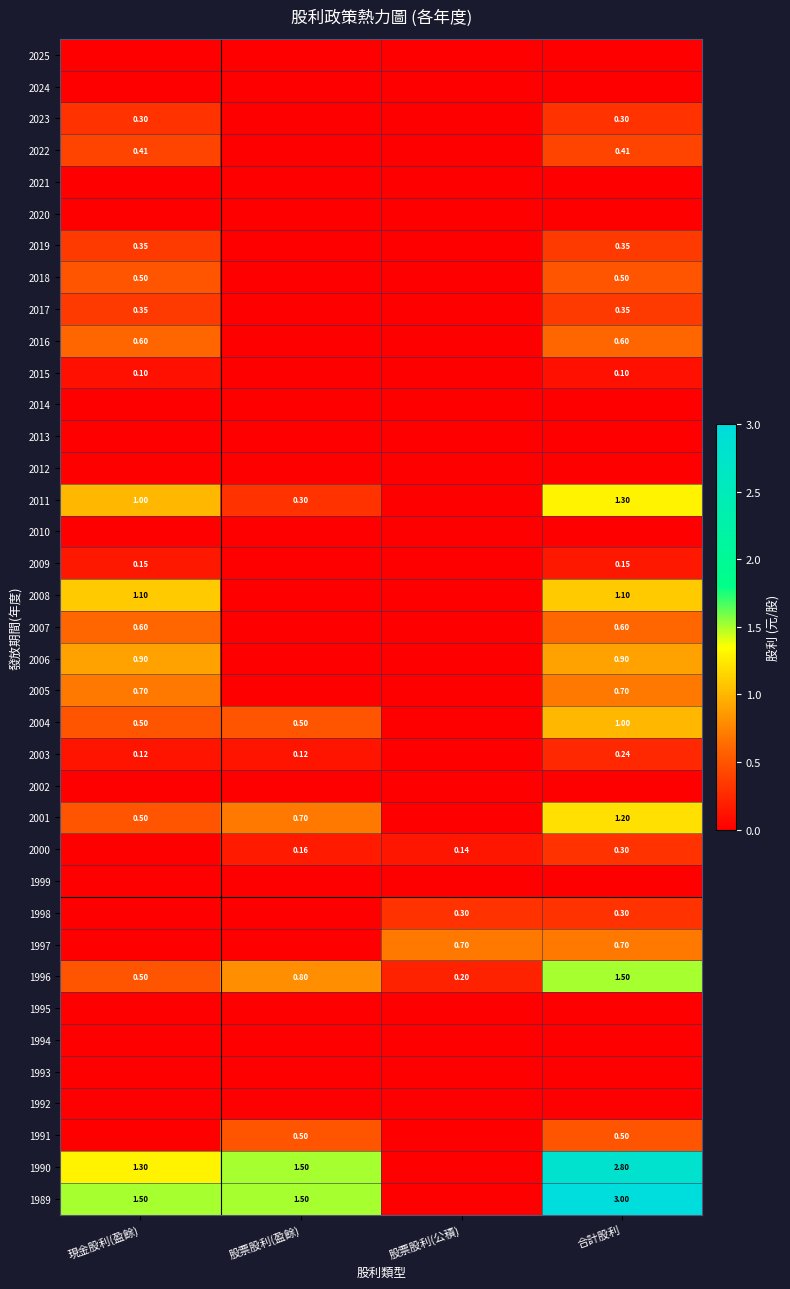

What is the sum of the 2008 values at 股票股利(公積) and 合計股利?

1.1